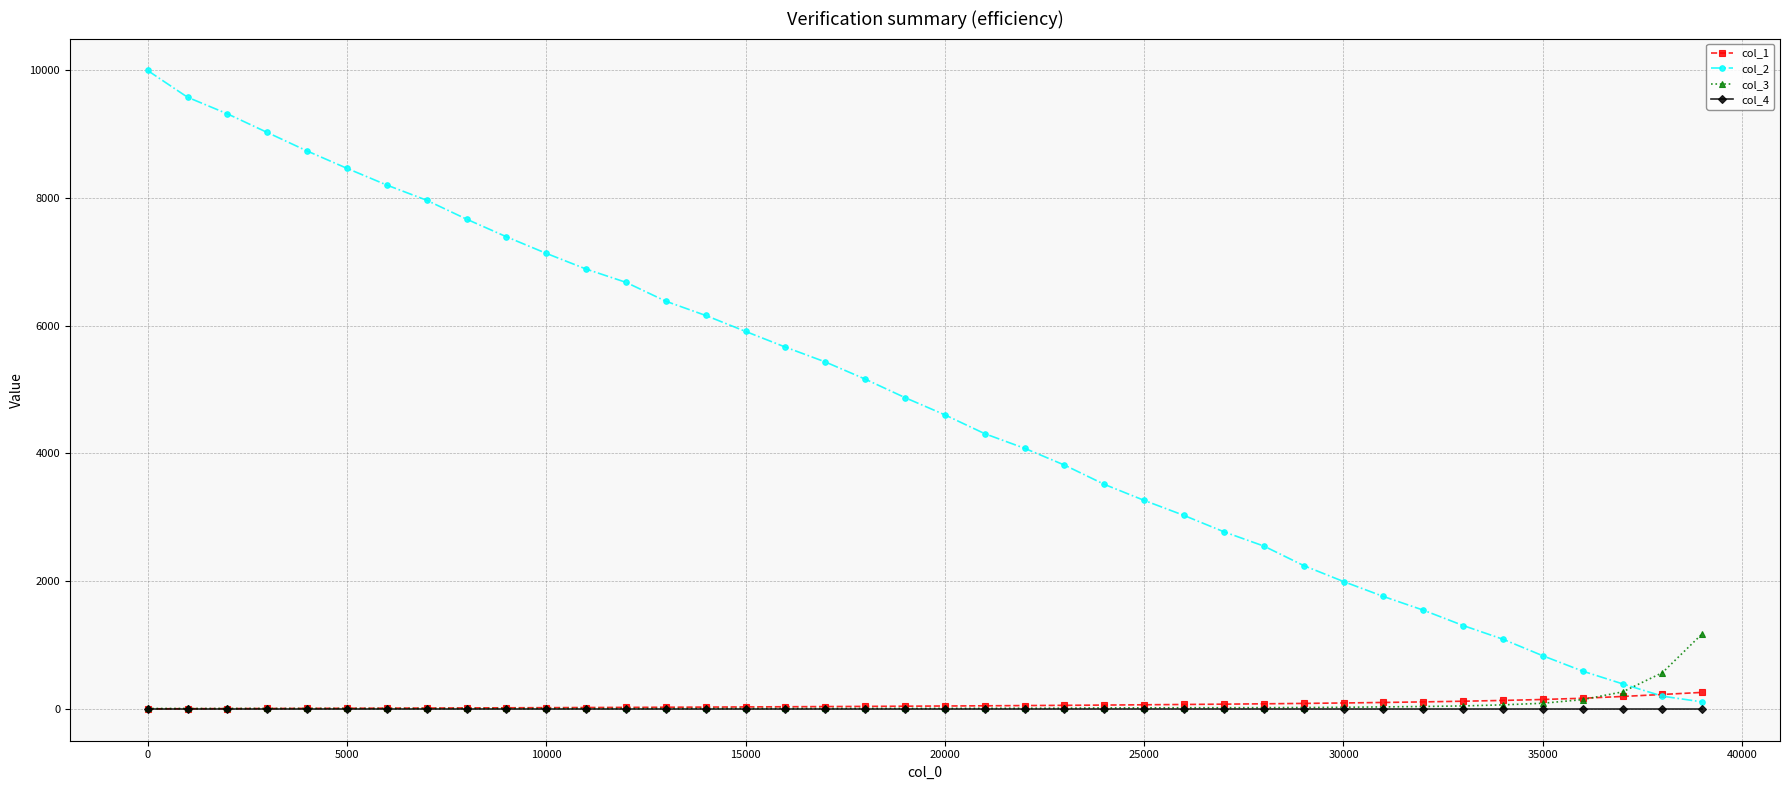

Rank the series by their maximum value, from highest to lowest.

col_2, col_3, col_1, col_4